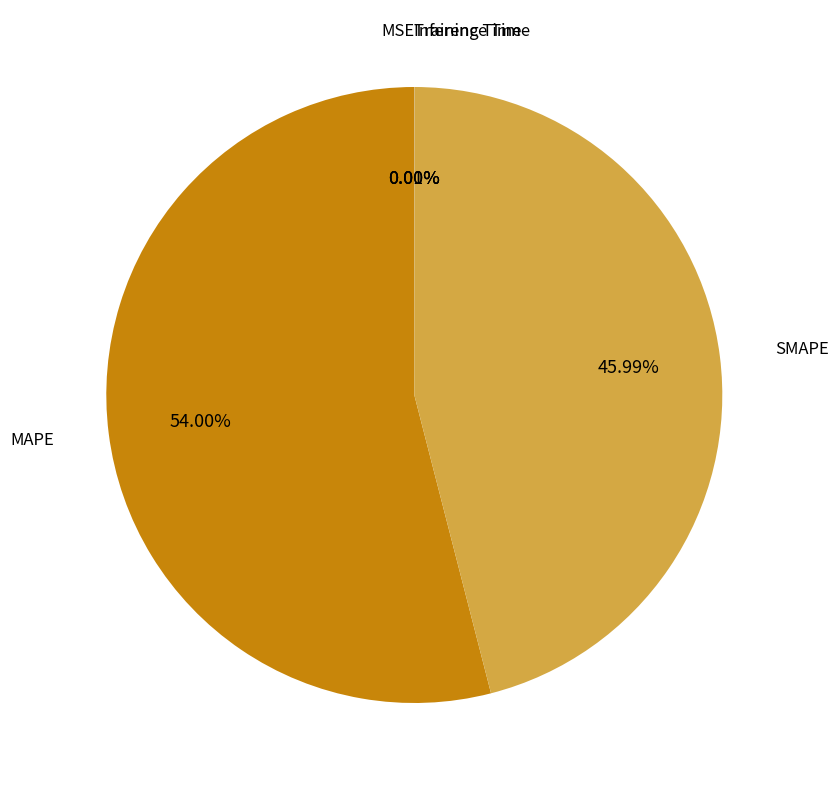

Is there a majority slice in this chart?

Yes